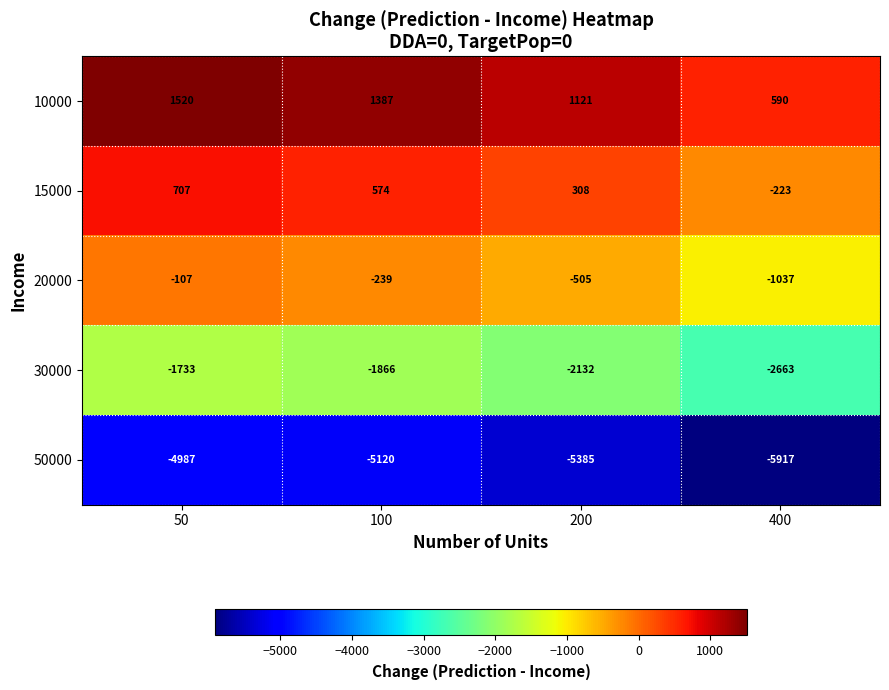

What is the spread (max minus min) of values at 400?

6507